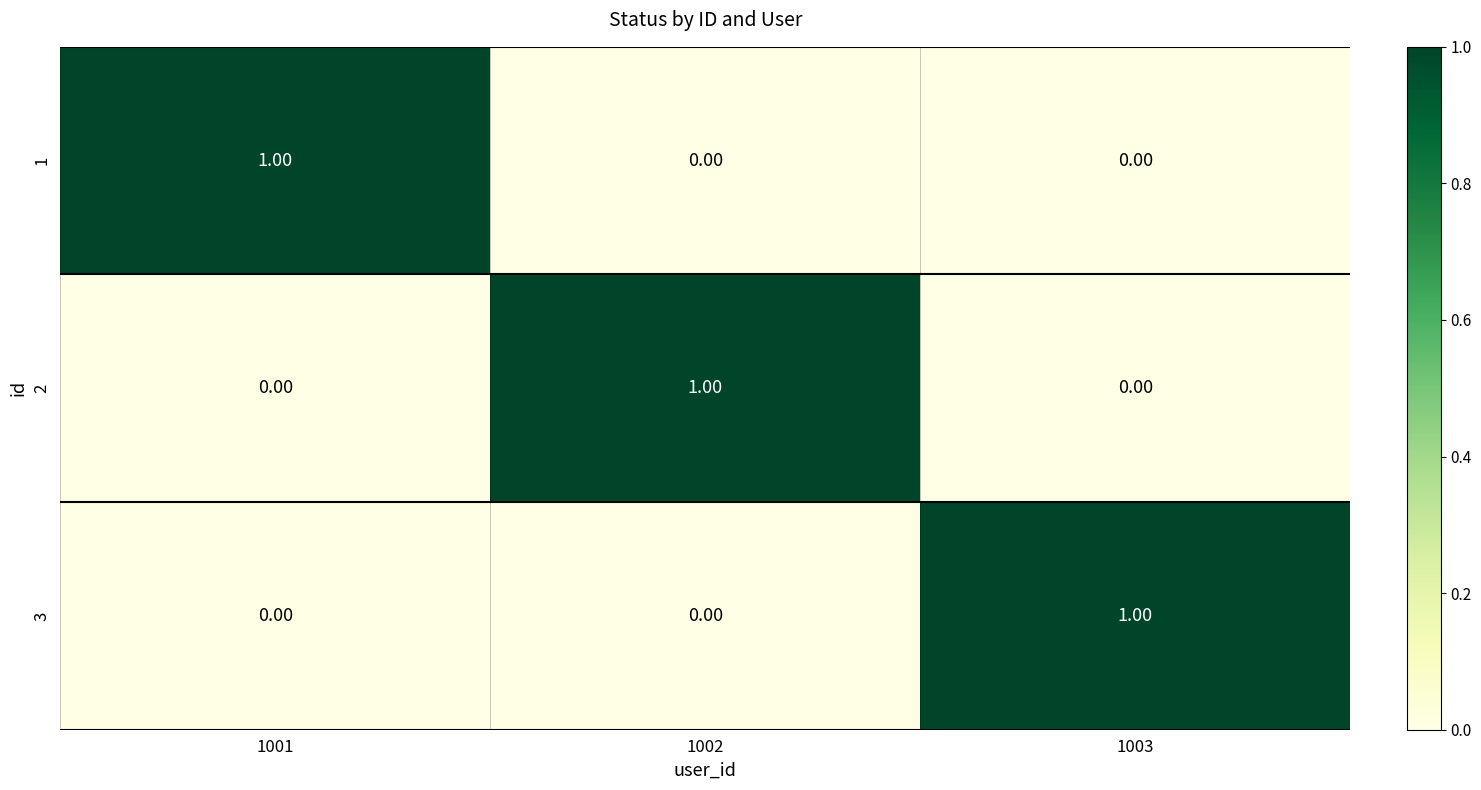

At how many categories does at least one series exceed 0?

3